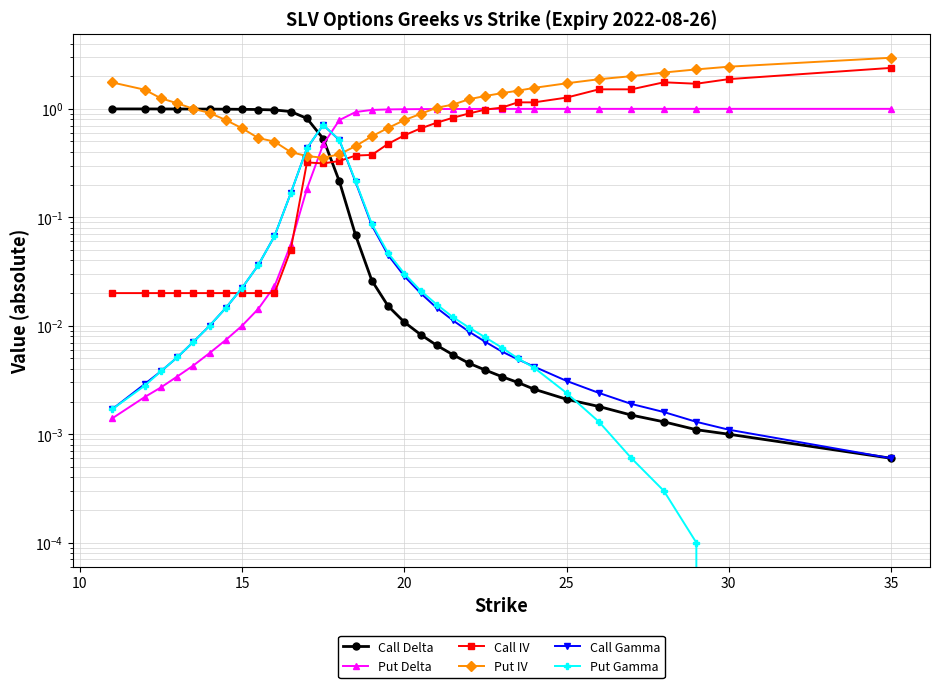

What is the difference between the maximum and minimum values in the Call Delta series?

1.0